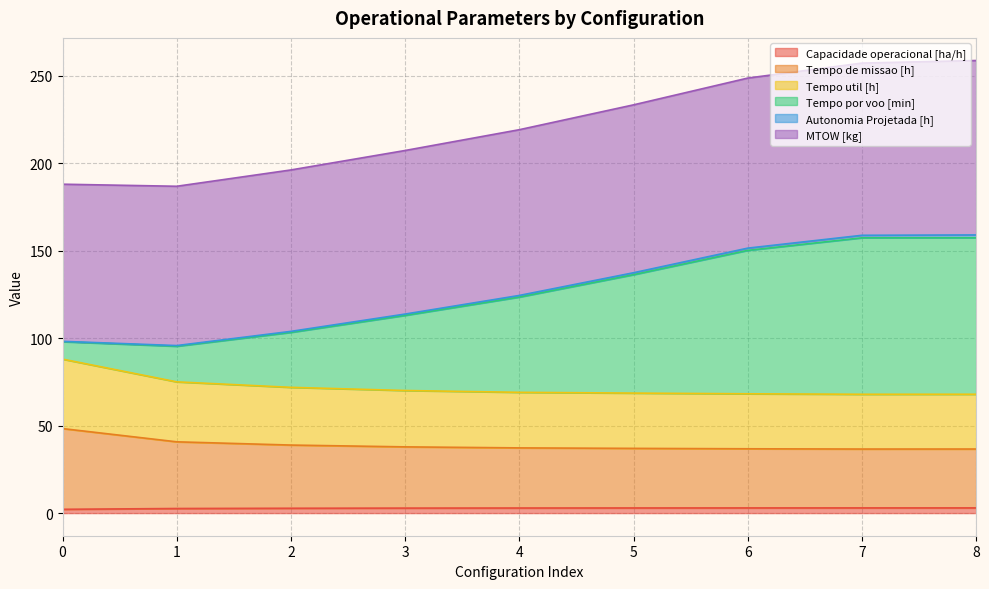

True or false: Tempo util [h] and Tempo de missao [h] cross at least once.

False